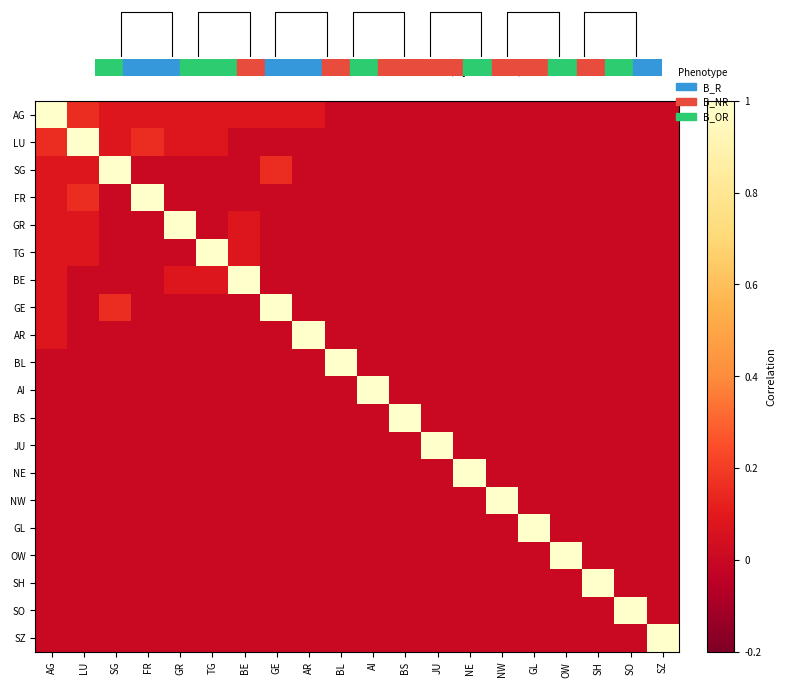

Which has a higher value, FR or JU?

FR